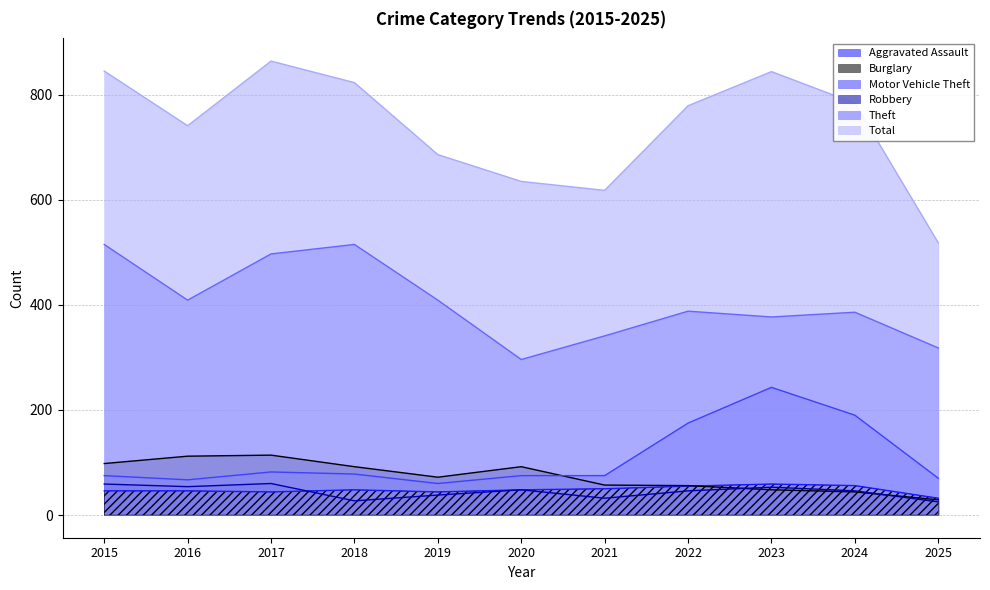

Does the chart display data point markers on the line(s)?

No